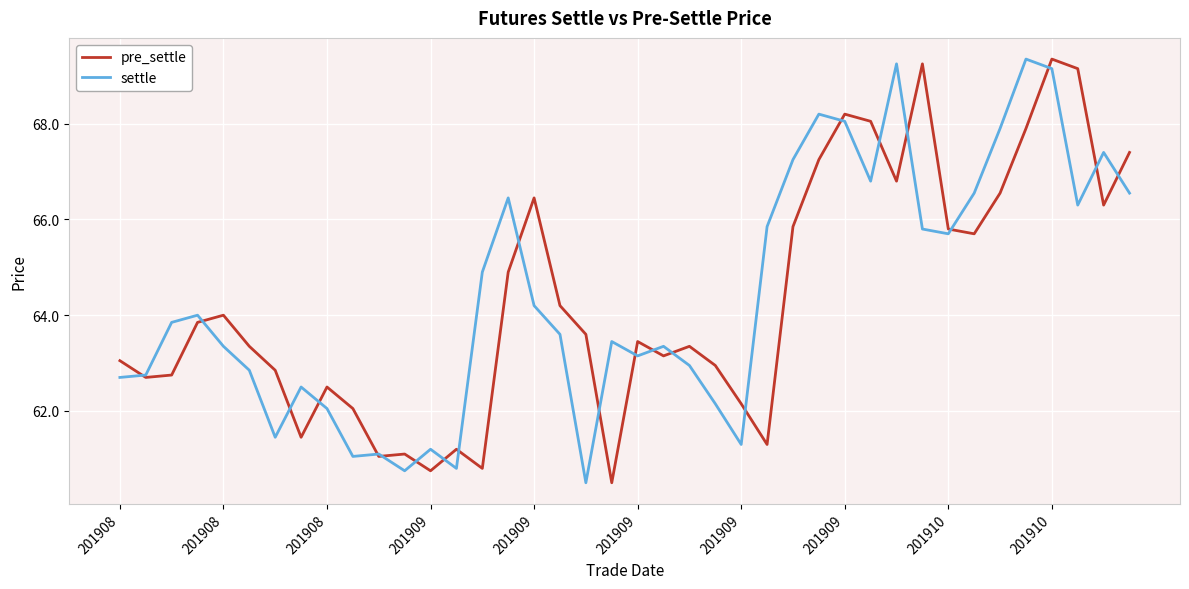

What is the smallest value displayed?

60.5